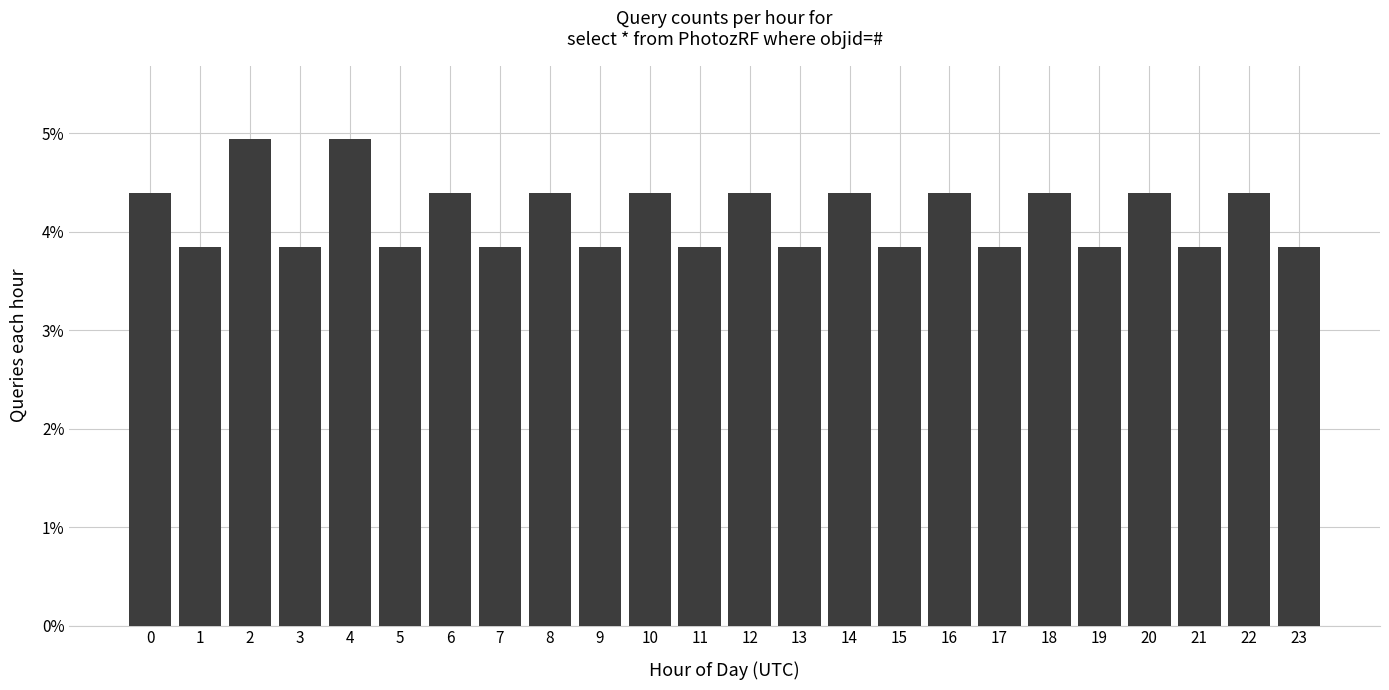

Reading right to left, what are all the values shown in this chart?

23=3.8	22=4.4	21=3.8	20=4.4	19=3.8	18=4.4	17=3.8	16=4.4	15=3.8	14=4.4	13=3.8	12=4.4	11=3.8	10=4.4	9=3.8	8=4.4	7=3.8	6=4.4	5=3.8	4=4.9	3=3.8	2=4.9	1=3.8	0=4.4